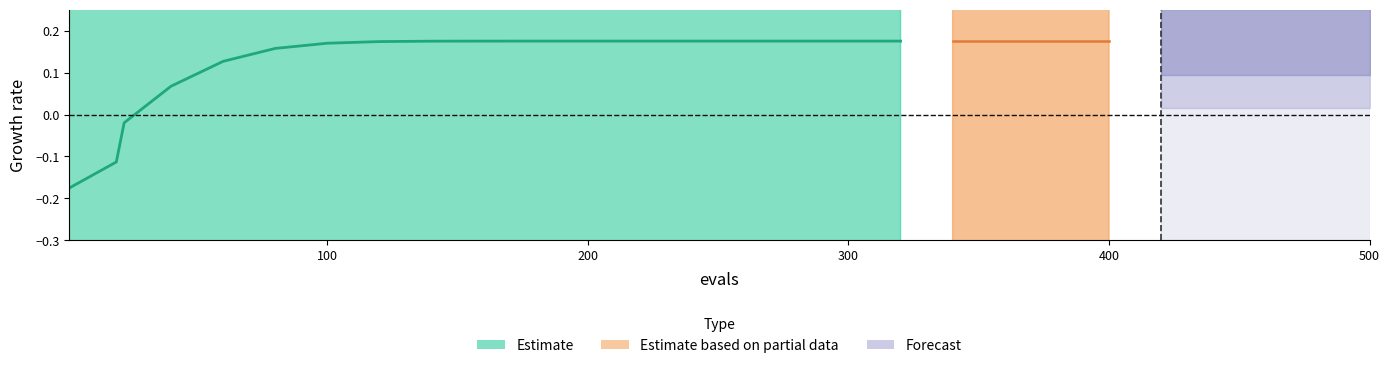

How many values are below zero?

3